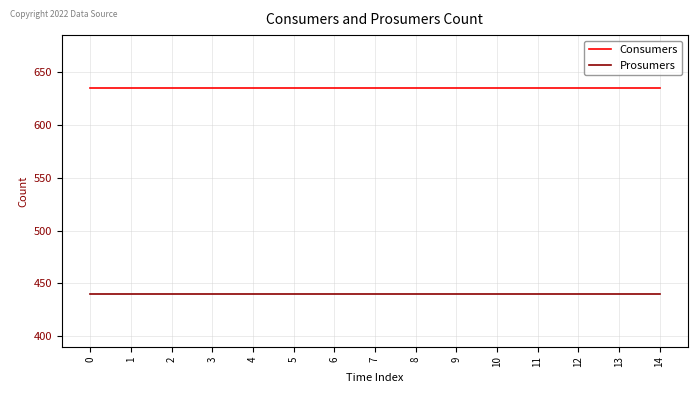

What is the average value of the Prosumers series?

440